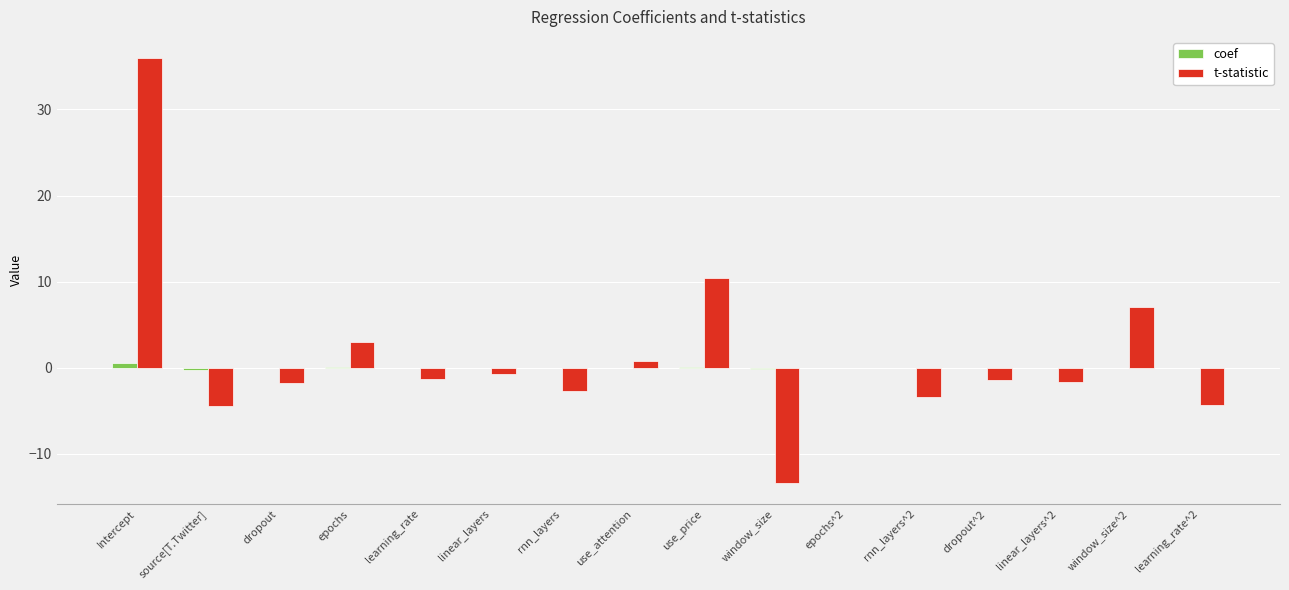

The coef series shows 0.0 at epochs^2. True or false?

True